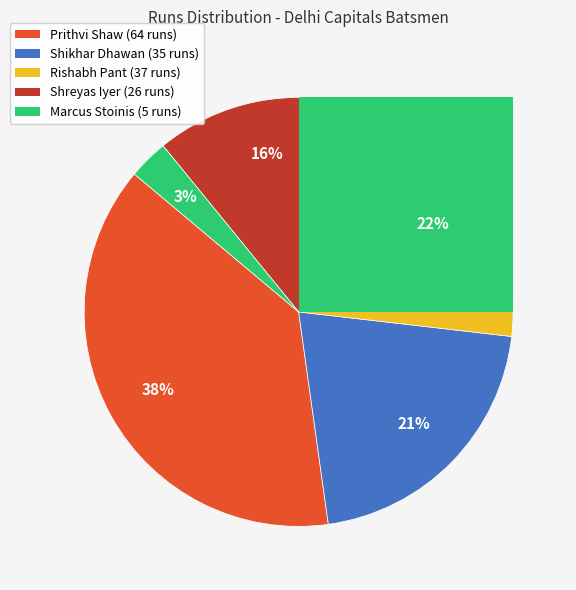

What percentage is NOT represented by Marcus Stoinis?

97.0%